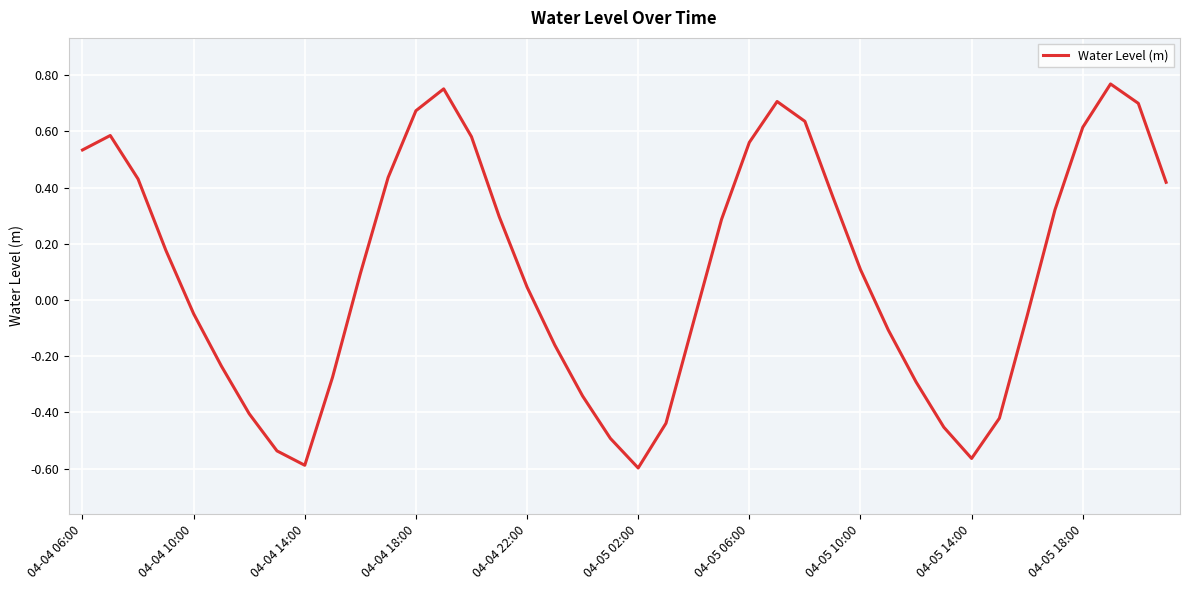

What is the difference between the maximum and minimum values?

1.4